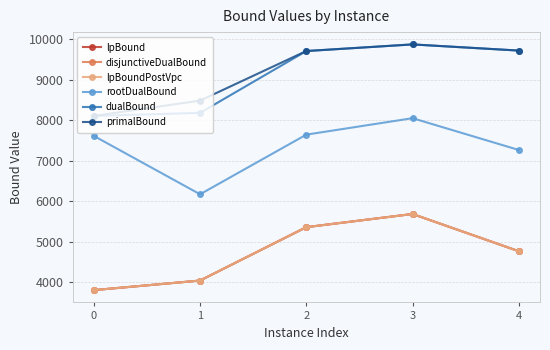

True or false: rootDualBound and lpBound cross at least once.

False